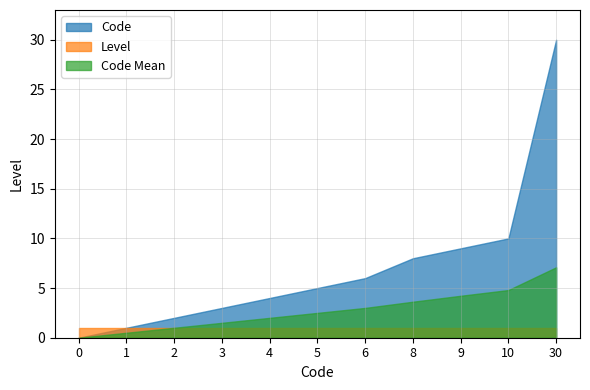

Count the number of categories in the chart.

11